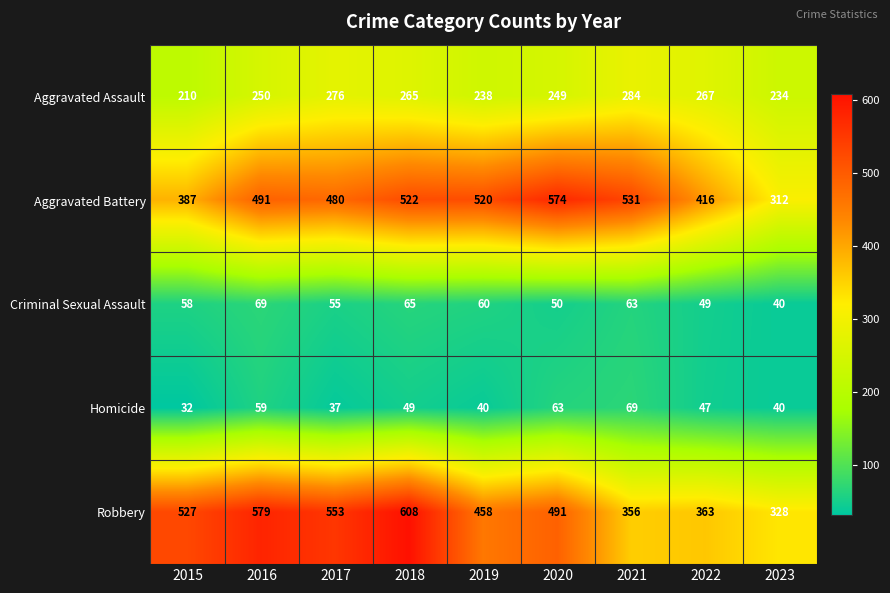

What is the sum of all Aggravated Assault values?

2273